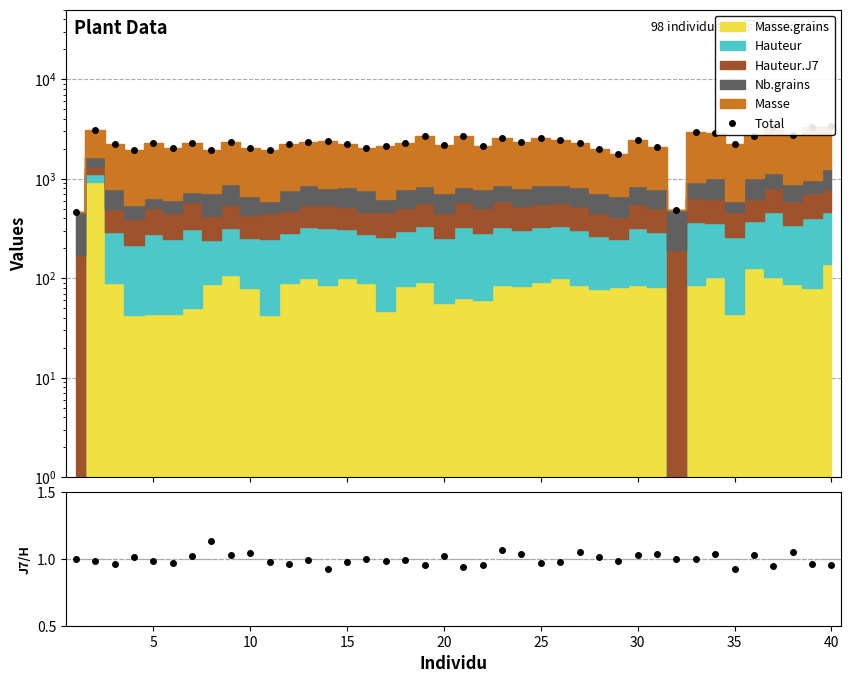

How many interior local peaks does the Total series have?

12